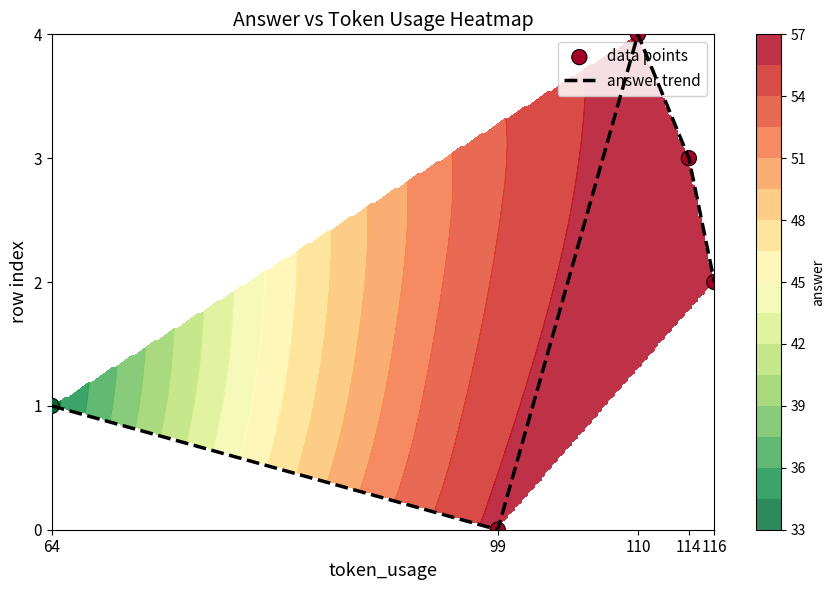

What is the maximum value for answer trend?

4